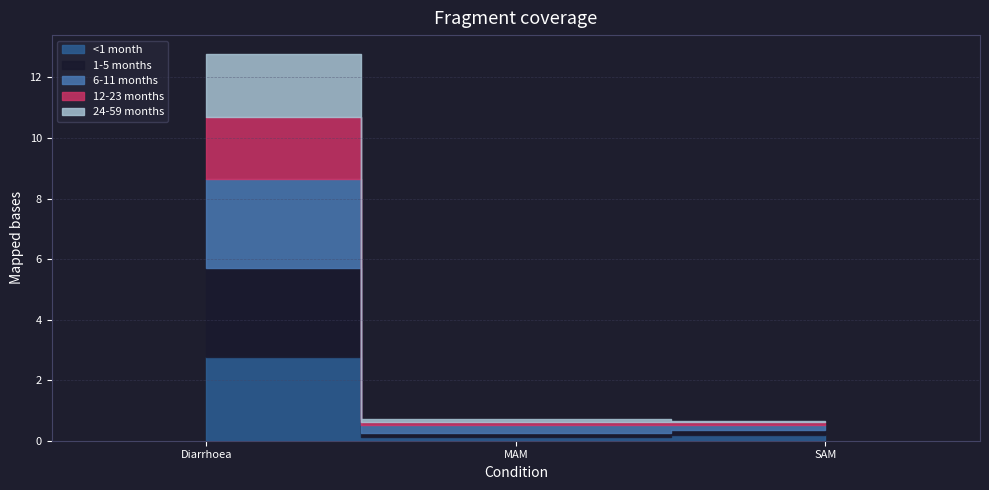

Which series changed the most between MAM and SAM?

6-11 months